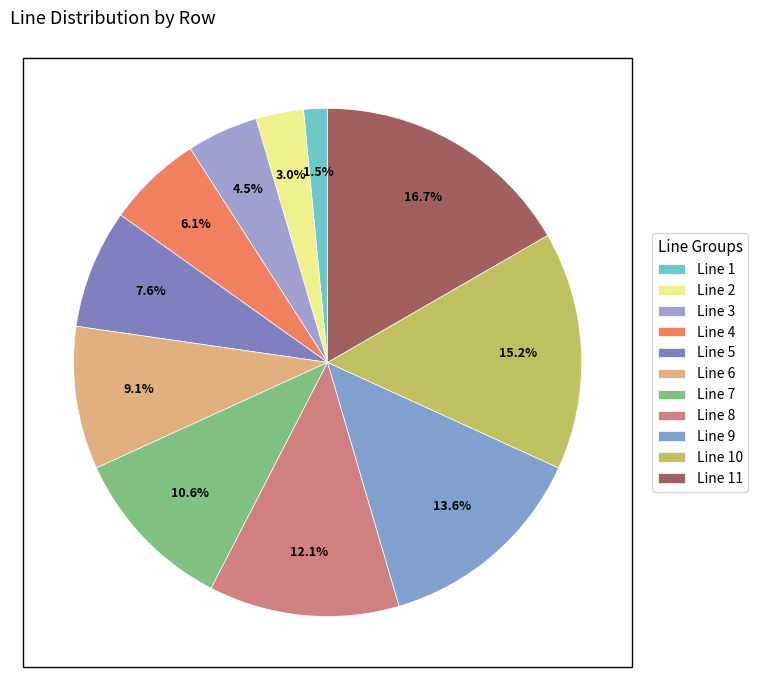

Rank the categories by value from lowest to highest.

Line 1, Line 2, Line 3, Line 4, Line 5, Line 6, Line 7, Line 8, Line 9, Line 10, Line 11